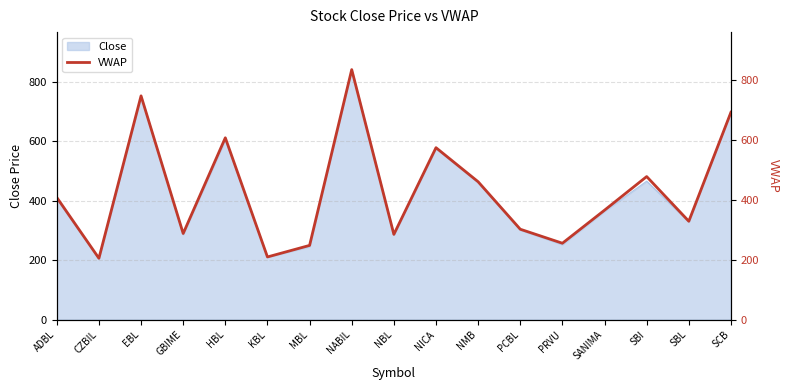

What is the value of the 17th point from the left?

692.1